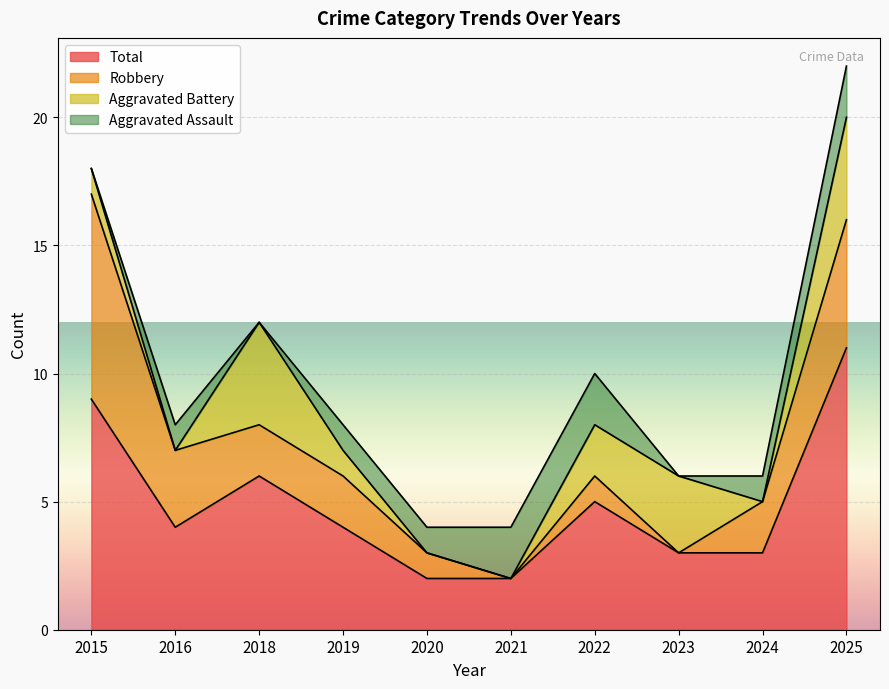

The value of Aggravated Assault at 2020 is 1. True or false?

True